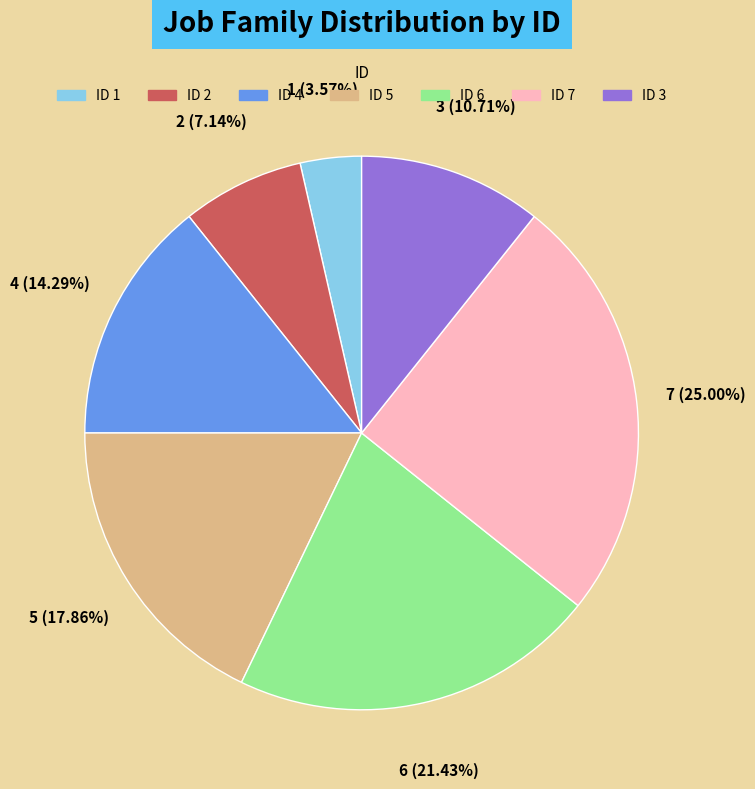

Which category has the biggest portion of the pie?

7